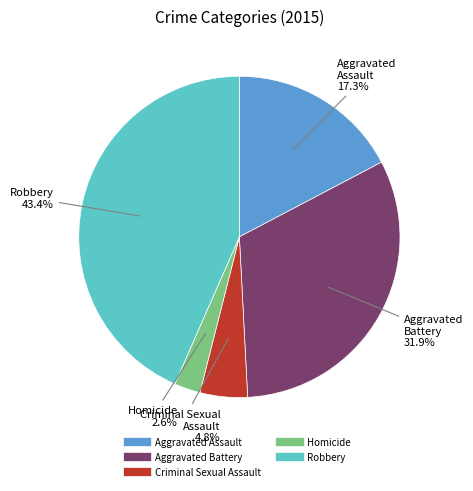

Is there a majority slice in this chart?

No